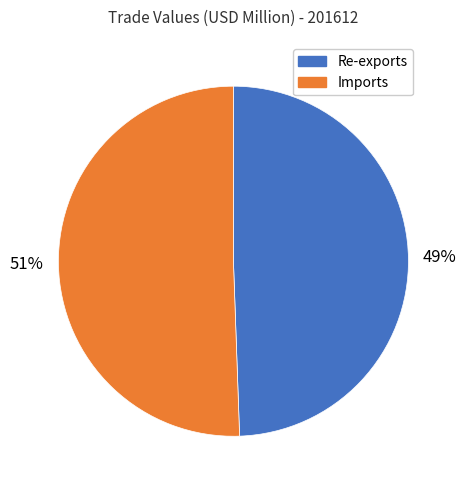

To the nearest percent, what is the average slice percentage?

50%